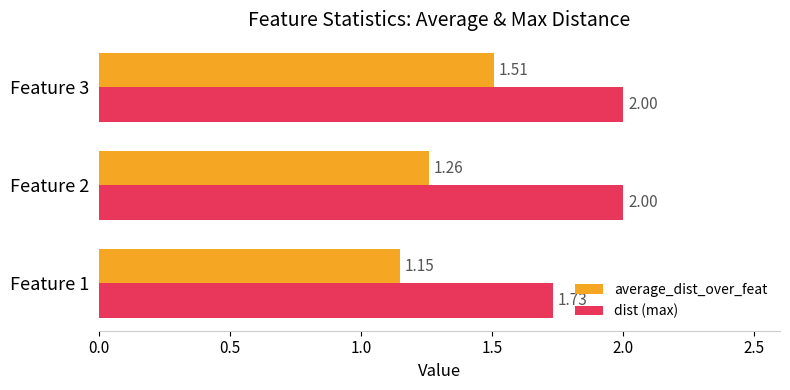

What is the maximum value for average_dist_over_feat?

1.5